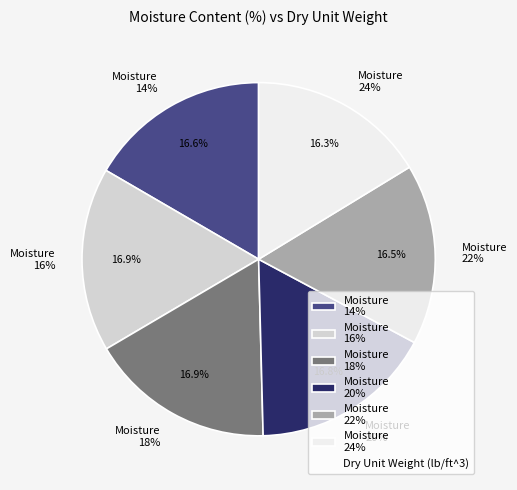

Is there a majority slice in this chart?

No